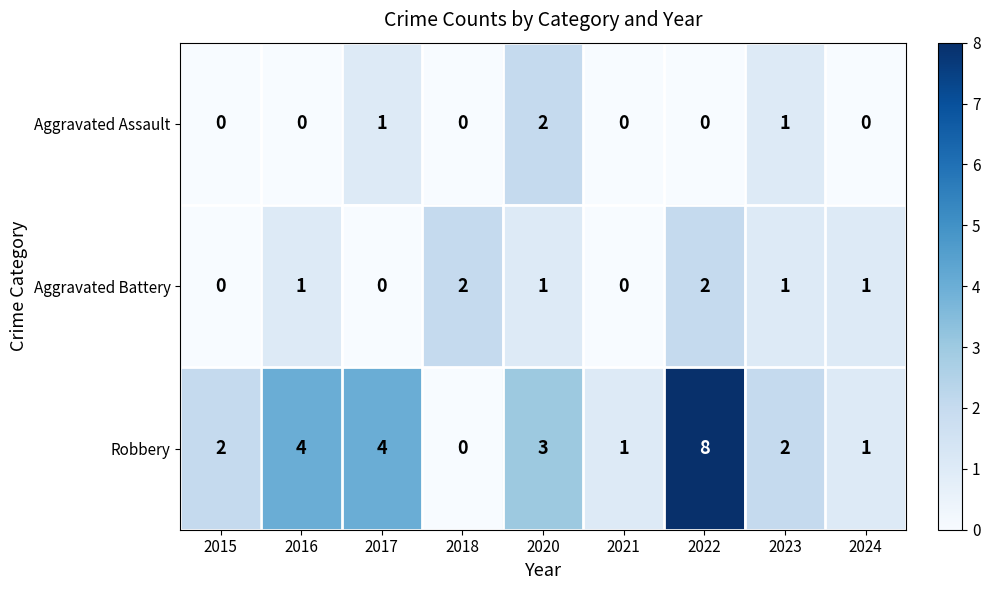

How many data points in Aggravated Assault are above 0?

3